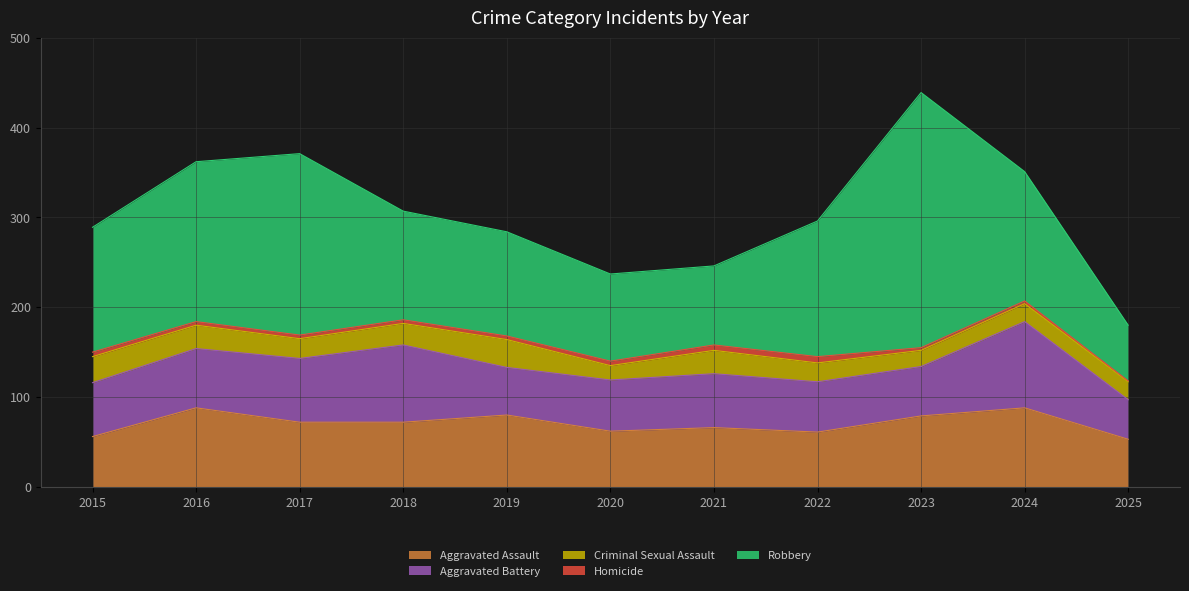

How many values in the Criminal Sexual Assault series are below 22?

5